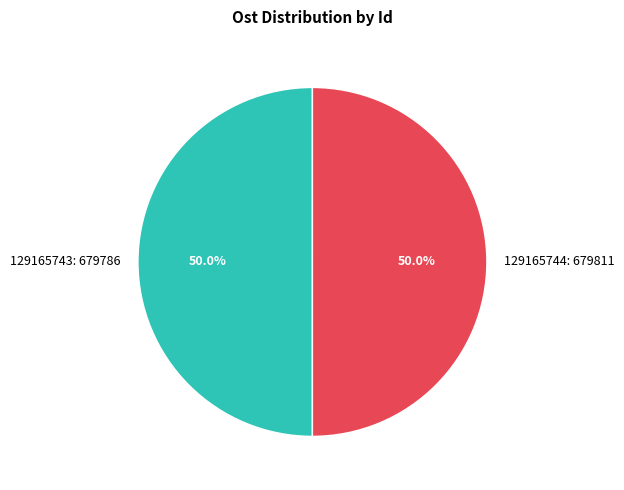

Do 129165744: 679811 and 129165743: 679786 together represent more than half of the pie?

Yes